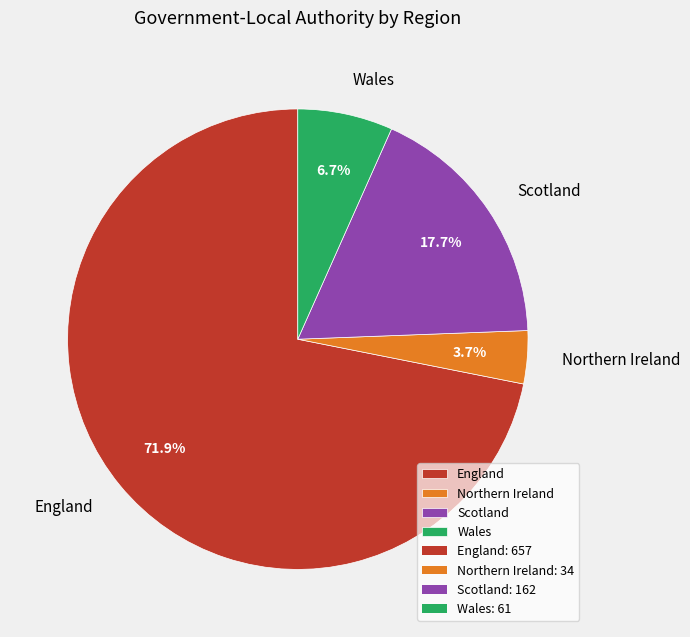

Count the number of slices in the pie.

4